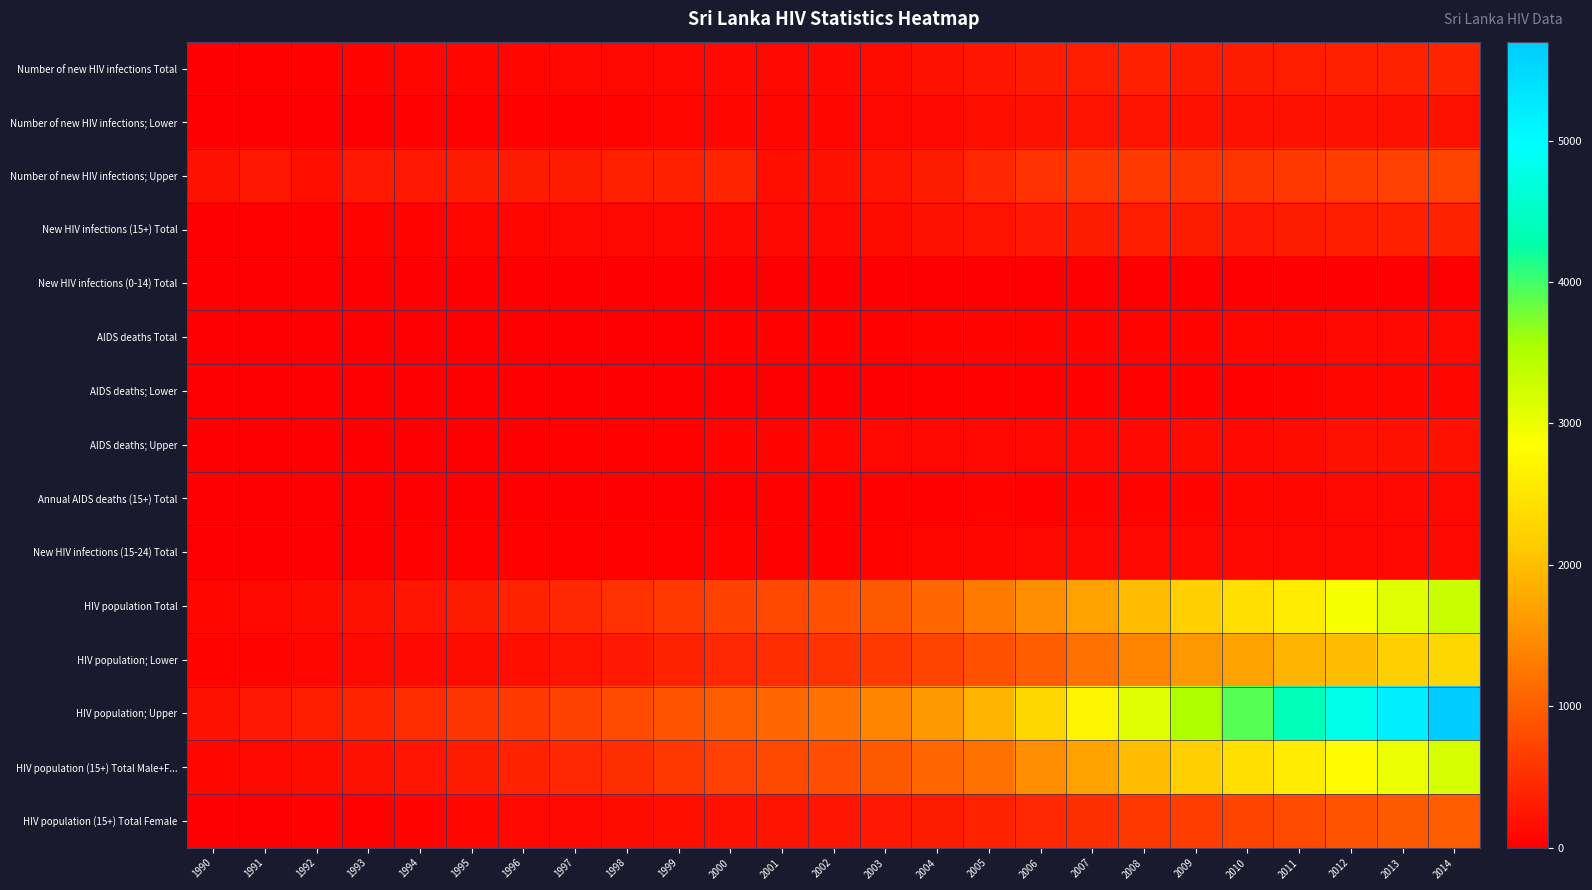

What is the total value across all series at 2007?

9600